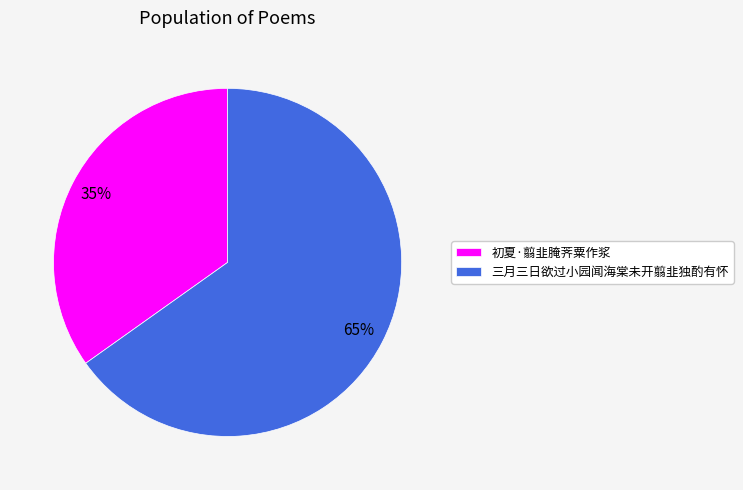

Which category has the biggest portion of the pie?

三月三日欲过小园闻海棠未开翦韭独酌有怀